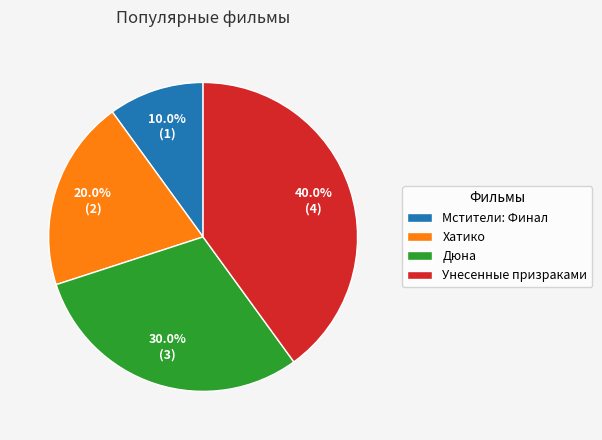

To the nearest percent, what is the difference between the Дюна and Хатико slice percentages?

10%